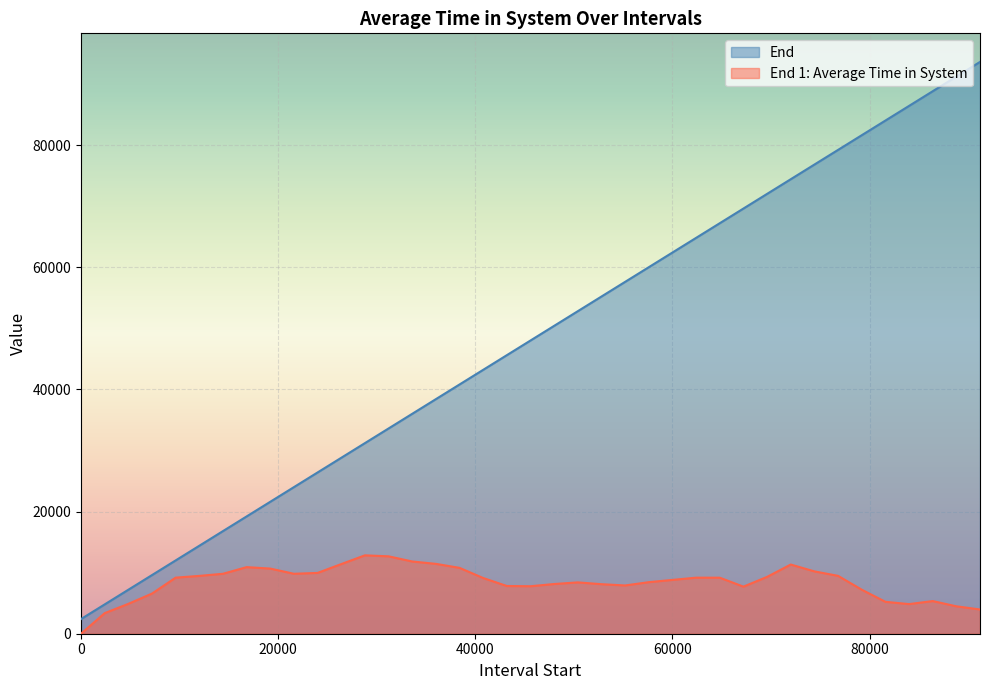

What is the approximate value of End 1: Average Time in System at 33600?

11825.6